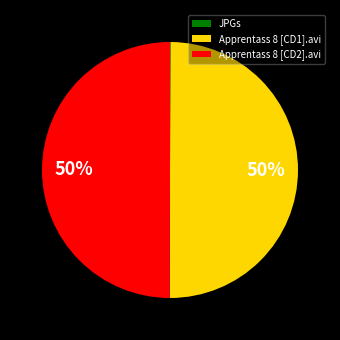

To the nearest percent, what is the difference between the largest and smallest slice percentages?

50%